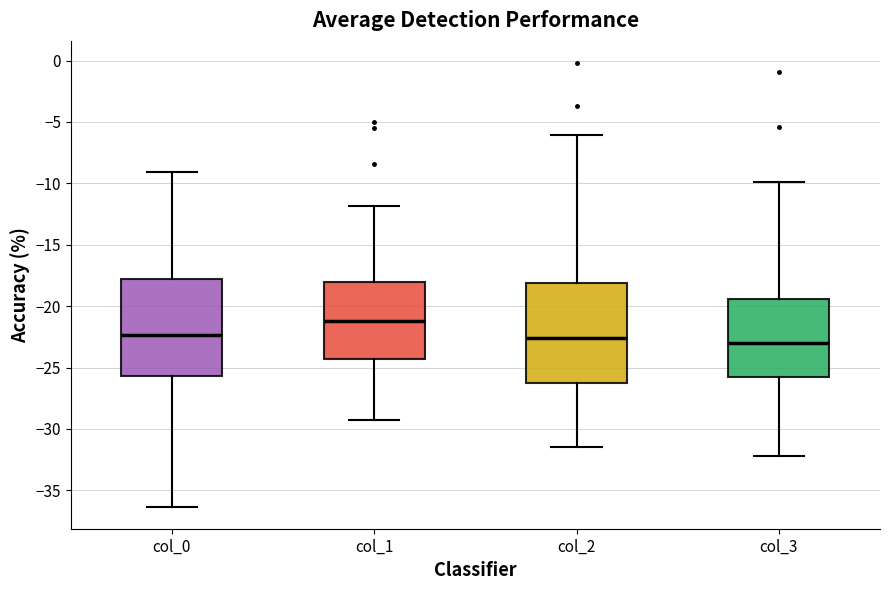

Which box has the highest median line?

col_1